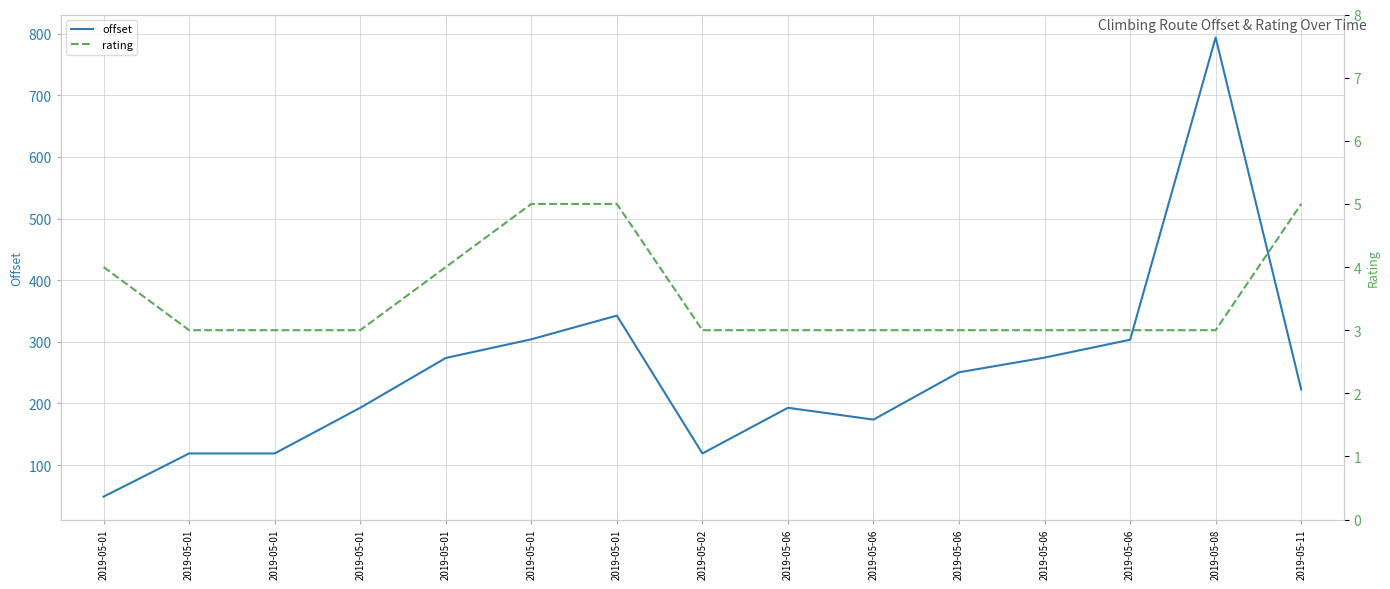

What are all the series names shown in the legend?

offset, rating